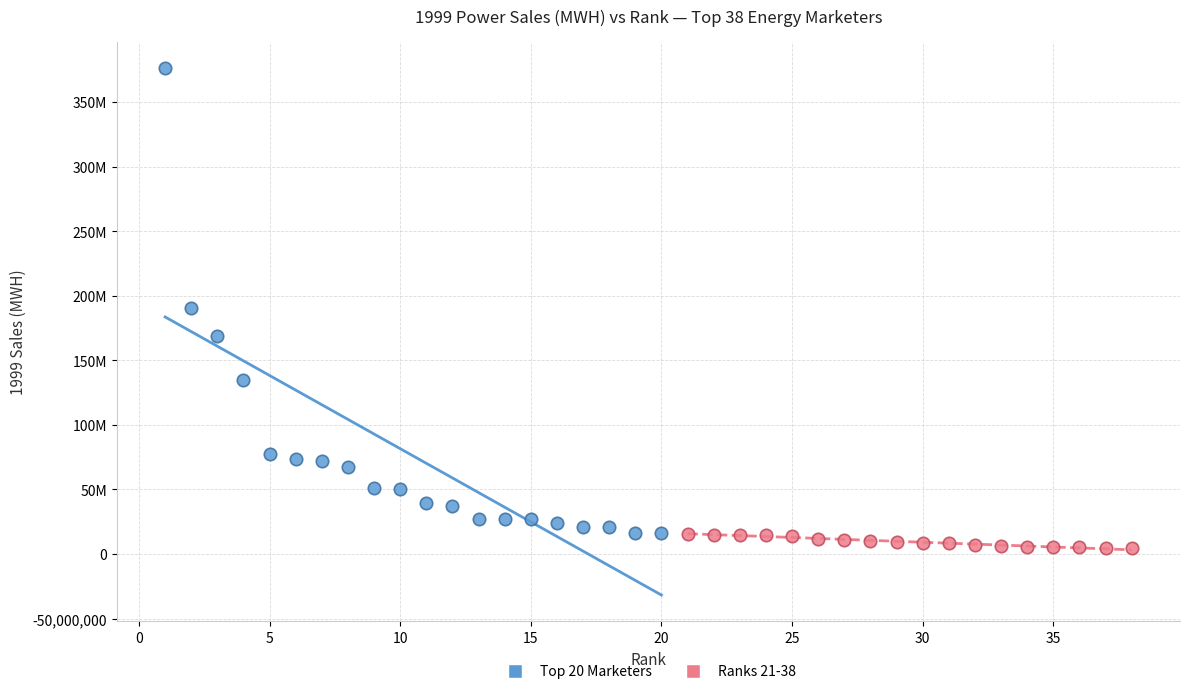

What are all the series names shown in the legend?

Top 20 Marketers, Ranks 21-38